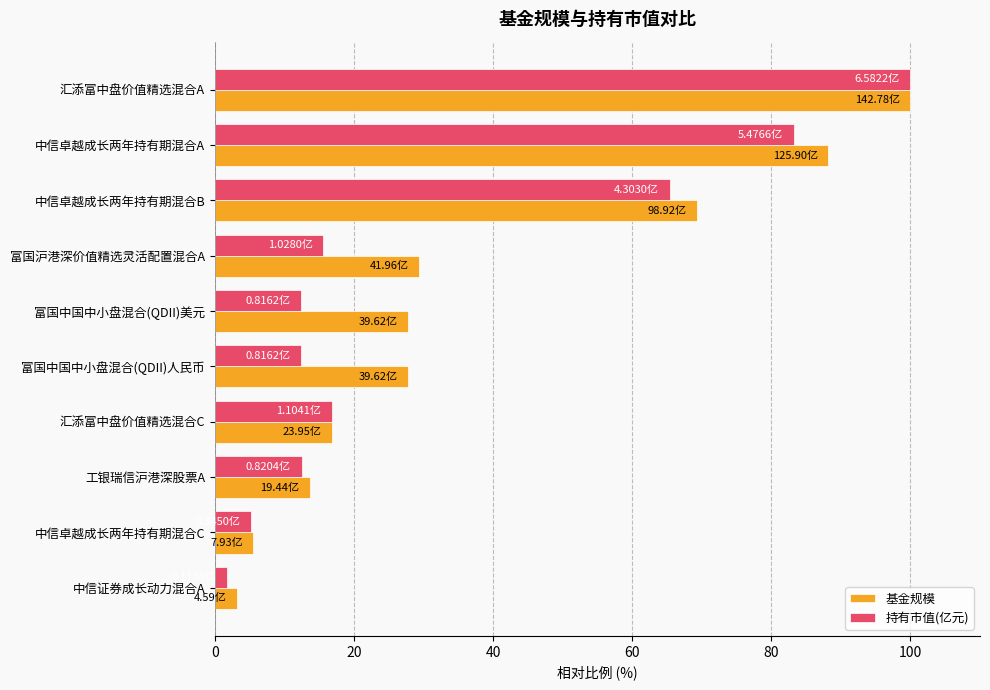

Rank the series by their average value, from lowest to highest.

持有市值(亿元), 基金规模